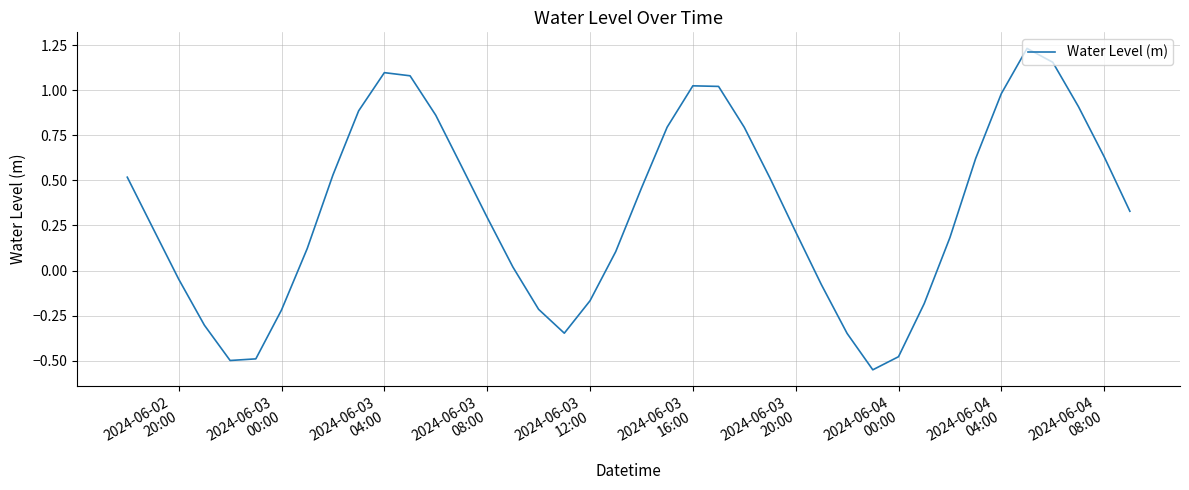

What is the difference between the maximum and minimum values?

1.8